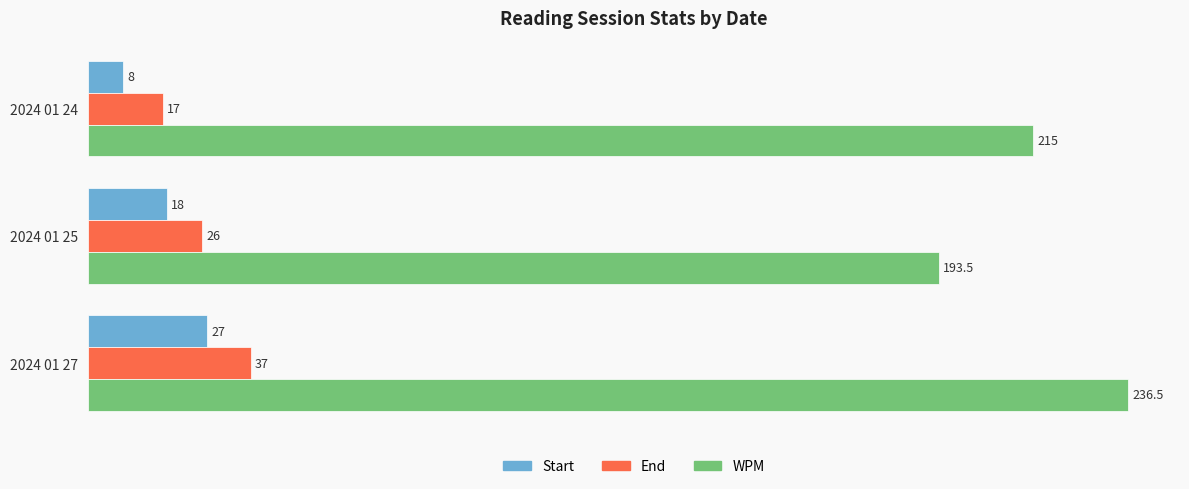

Count the Start values in the range 8 to 27.

3